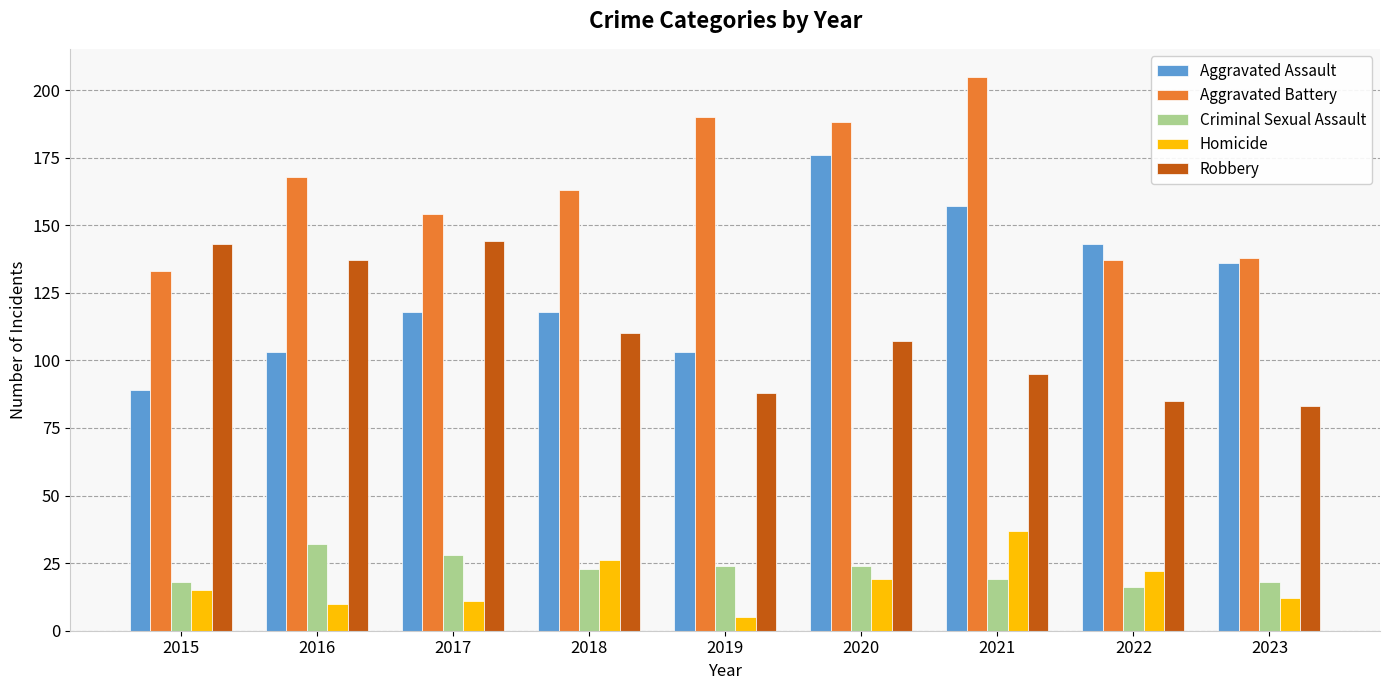

What is the difference between the highest and lowest values at 2020?

169